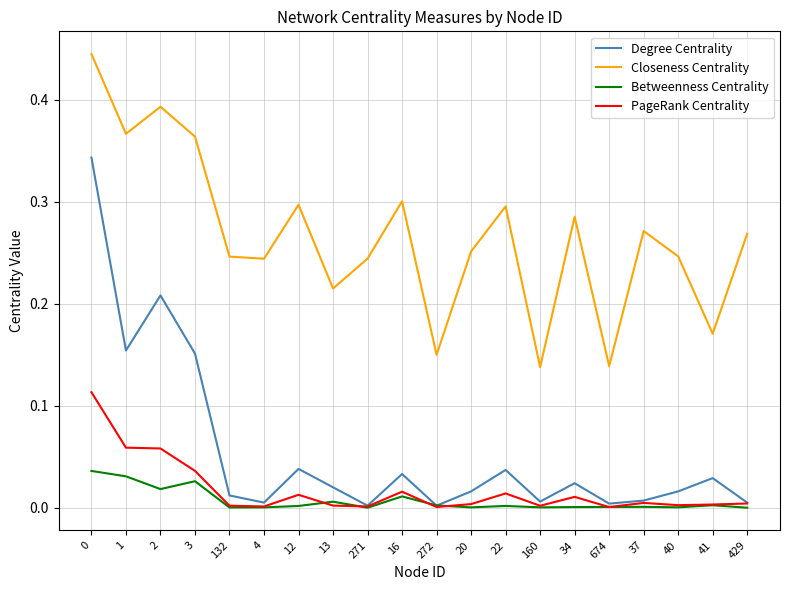

True or false: Closeness Centrality has a value of 0.3 at 37.

True